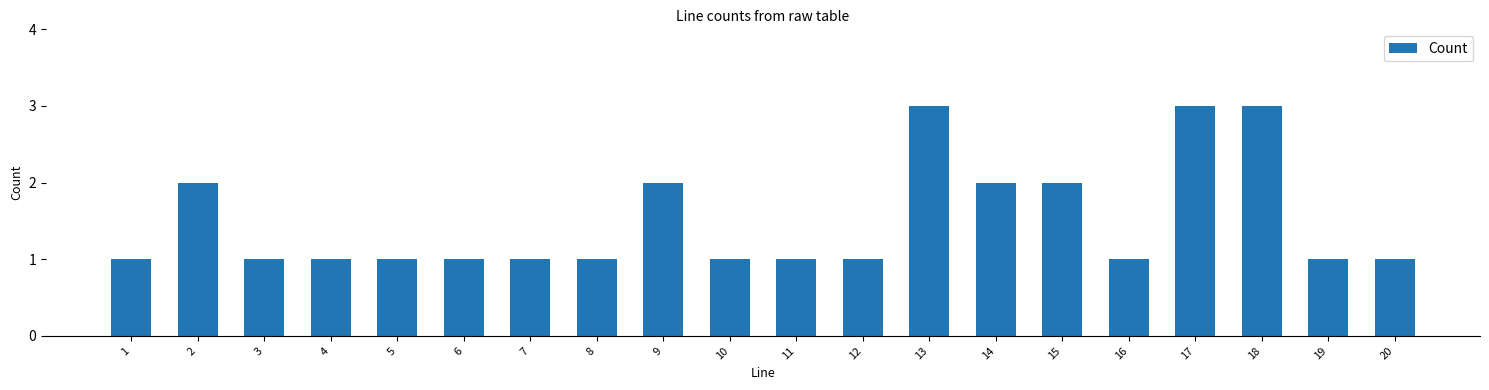

Reading left to right, list all the values displayed in this chart.

1	2	1	1	1	1	1	1	2	1	1	1	3	2	2	1	3	3	1	1